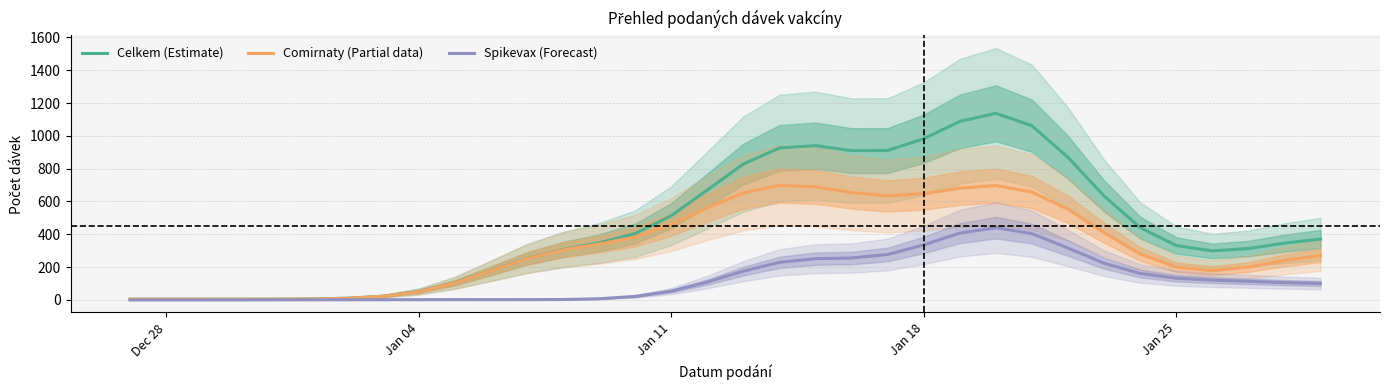

How many categories are shown in the chart?

34